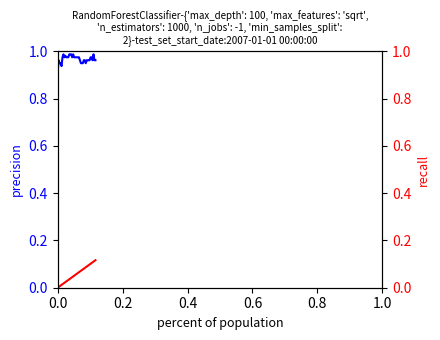

Is this an area chart (filled region under the line)?

No